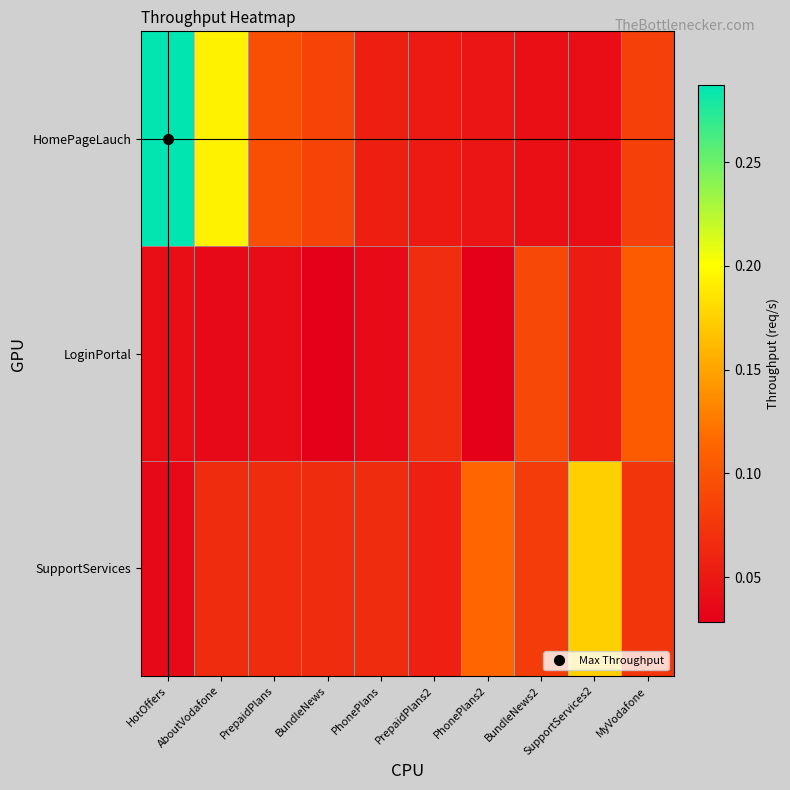

List the series in order of their overall mean, highest first.

HomePageLauch, SupportServices, LoginPortal